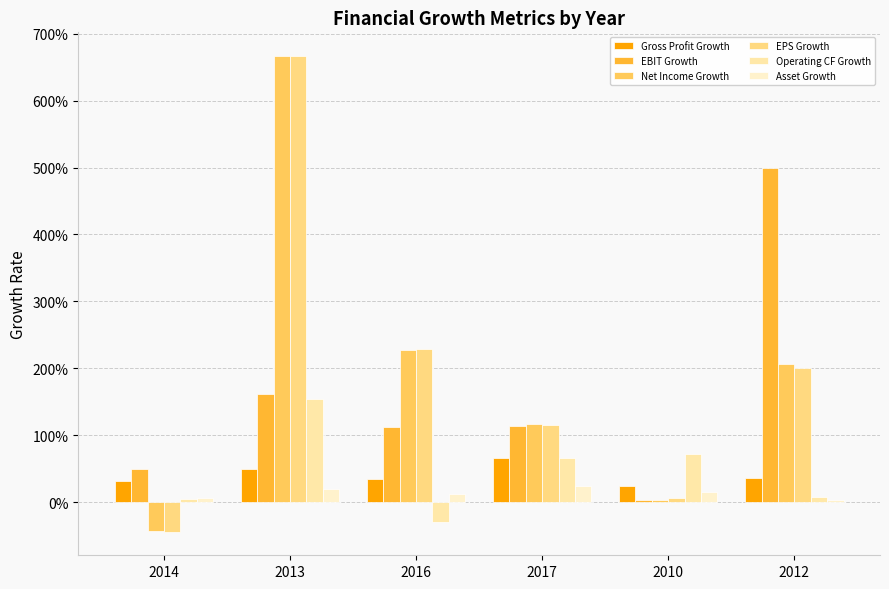

What is the sum of all Net Income Growth values?

11.8